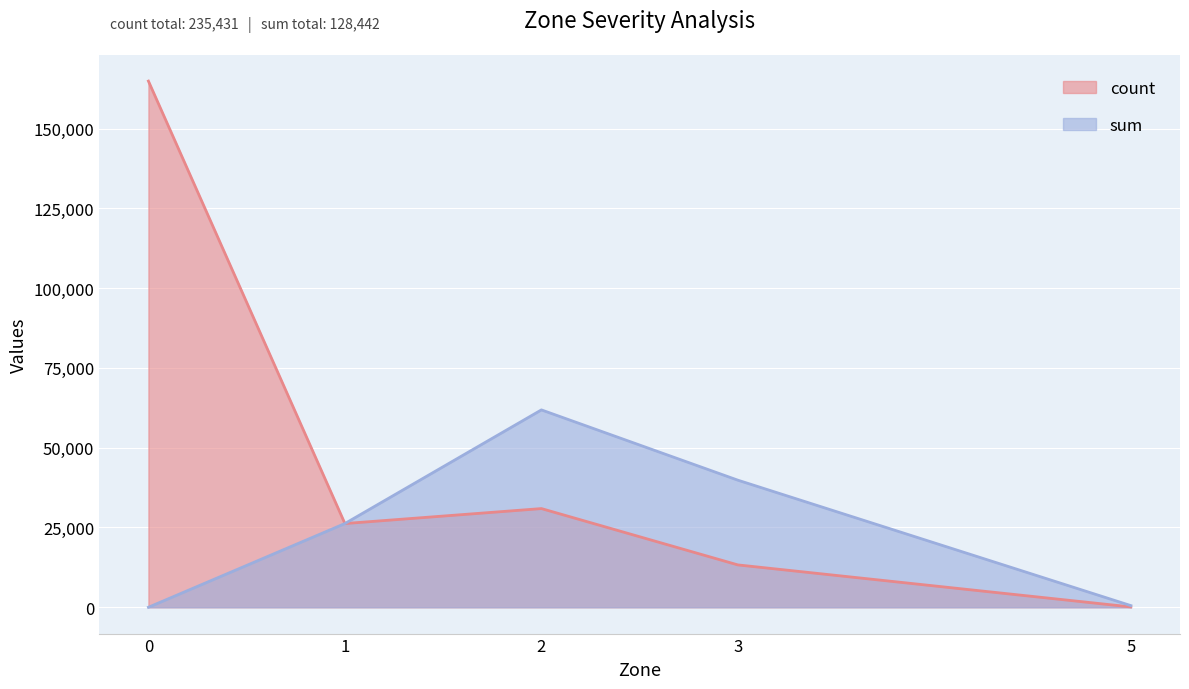

Does the chart display data point markers on the line(s)?

No